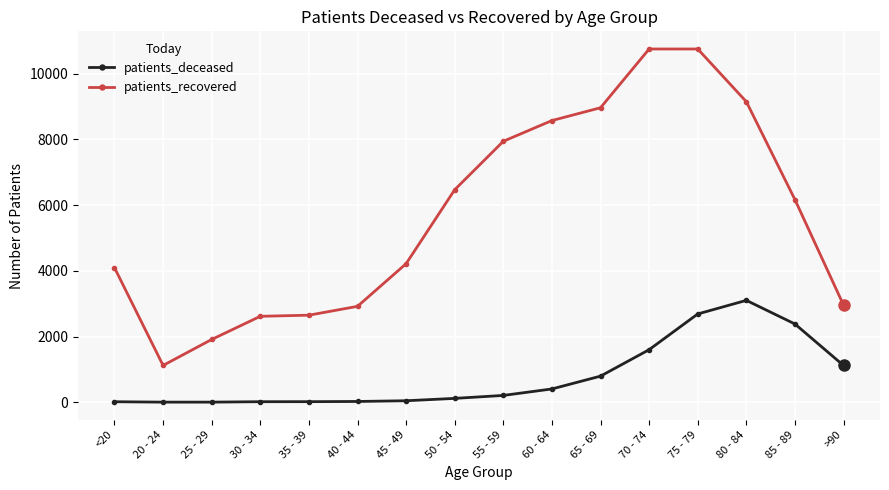

Is the value of patients_deceased at <20 greater than the value of patients_recovered at 80 - 84?

No